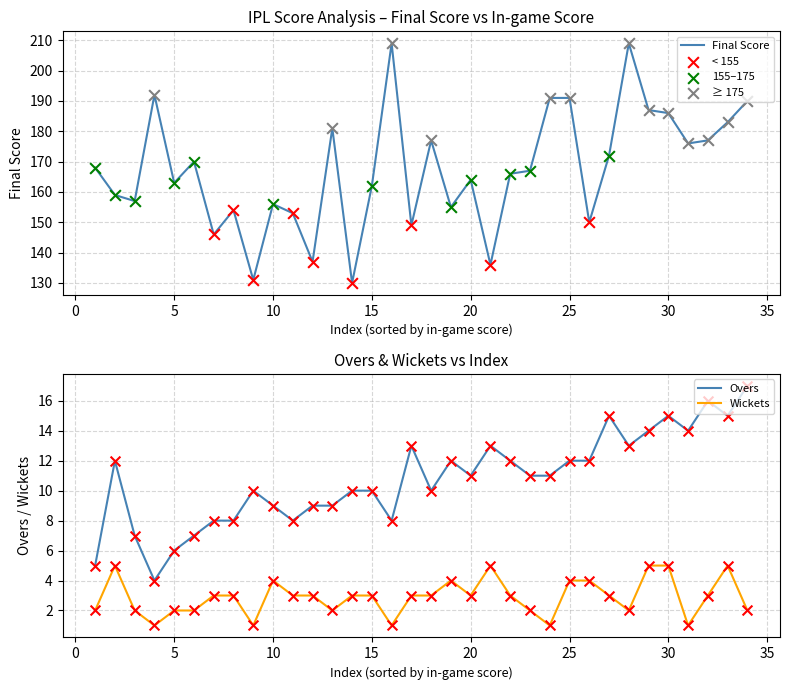

Which series reaches the minimum Y coordinate?

wickets